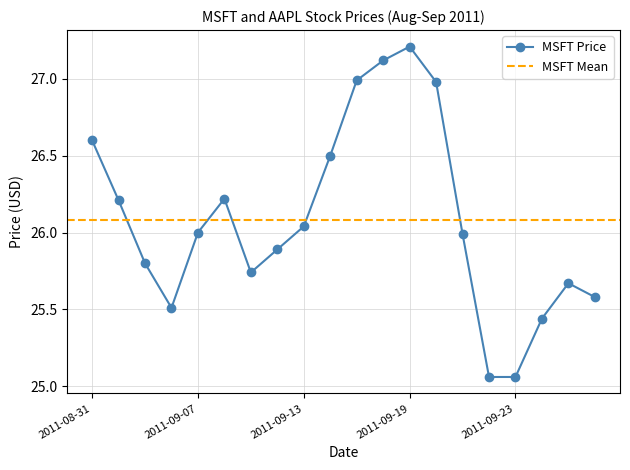

List the labels in order of value, largest first.

2011-09-19, 2011-09-16, 2011-09-15, 2011-09-20, 2011-08-31, 2011-09-14, 2011-09-08, 2011-09-01, 2011-09-13, 2011-09-07, 2011-09-21, 2011-09-12, 2011-09-02, 2011-09-09, 2011-09-27, 2011-09-28, 2011-09-06, 2011-09-26, 2011-09-22, 2011-09-23